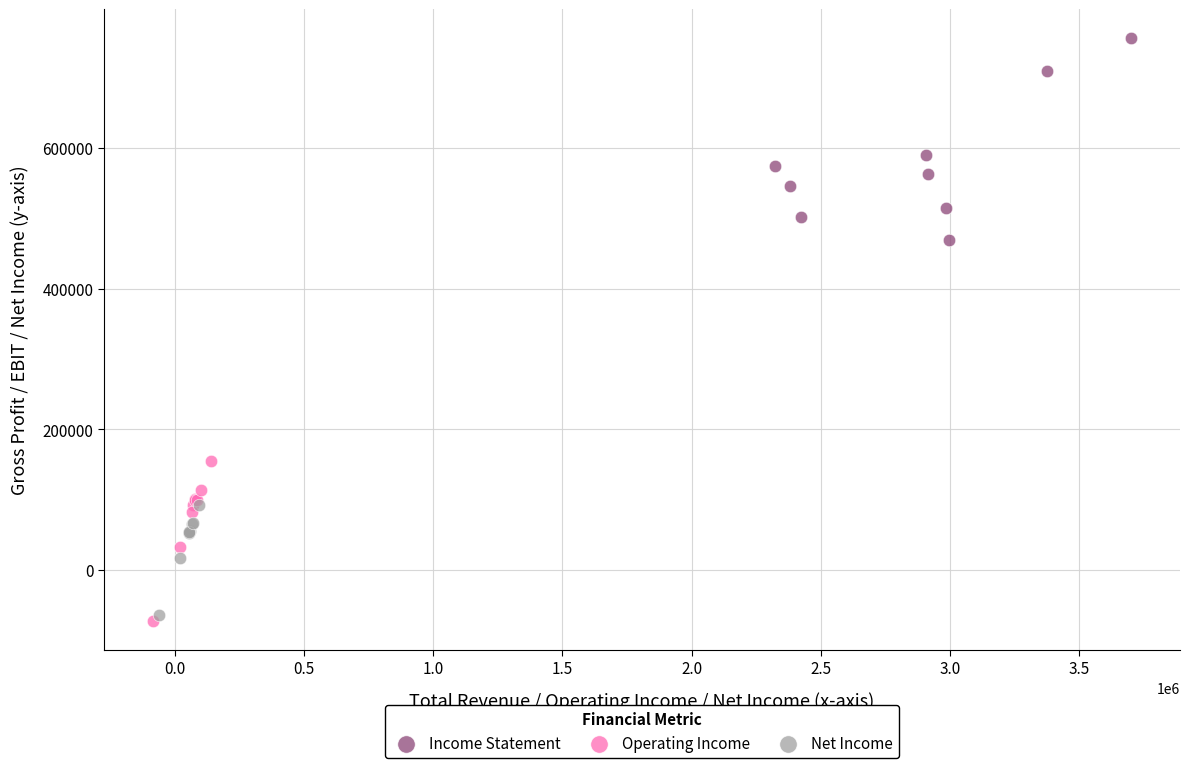

Which series contains the highest Y value?

Income Statement